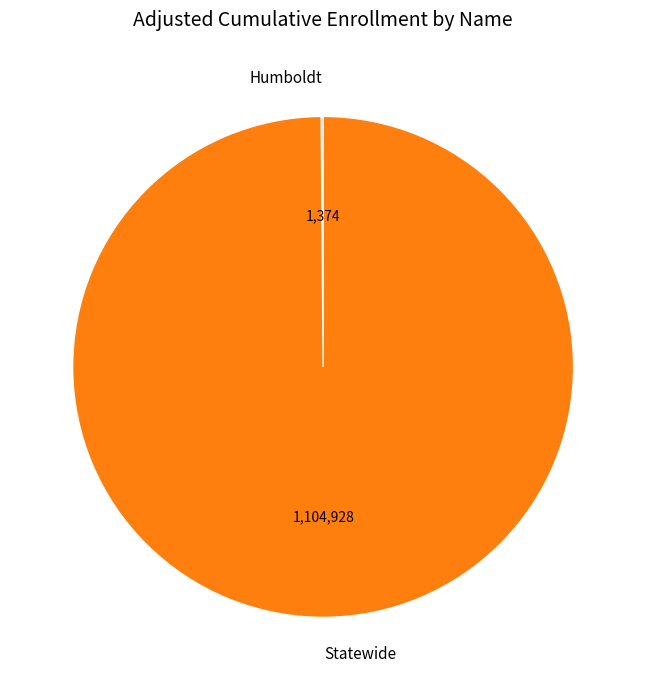

Which slice is the largest?

Statewide